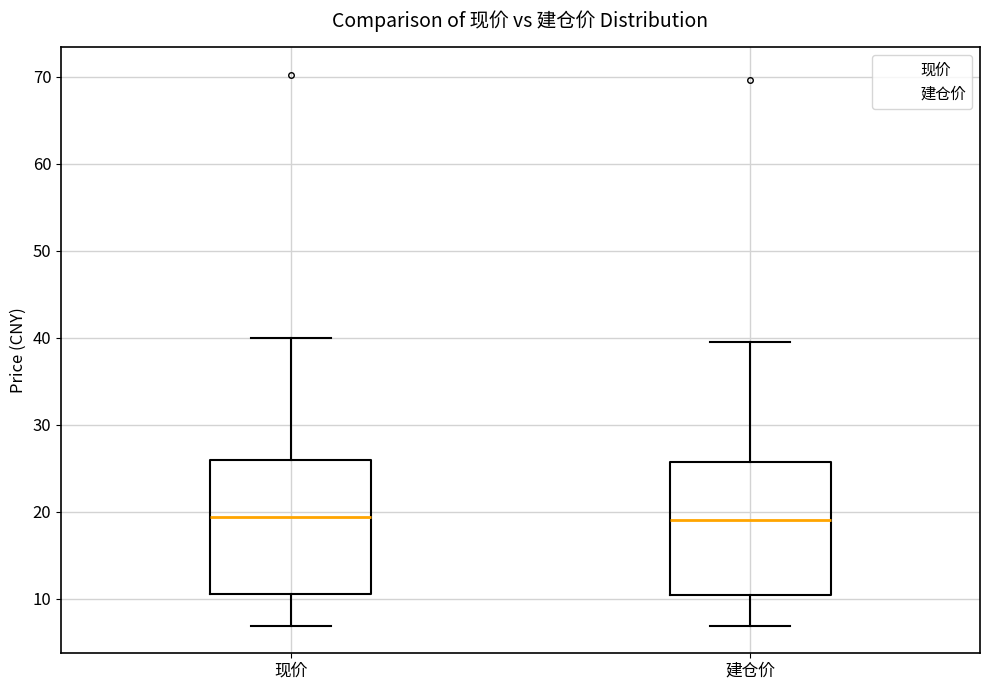

Reading left to right, transcribe this box plot: for each box, give where its median line is, the range the box spans, and where its two whiskers end, as read against the y-axis. The values are not printed on the chart, so give them approximately, as read against the axis.

现价: median 19, box 11 to 26, whiskers 7 to 40
建仓价: median 19, box 10 to 26, whiskers 7 to 40